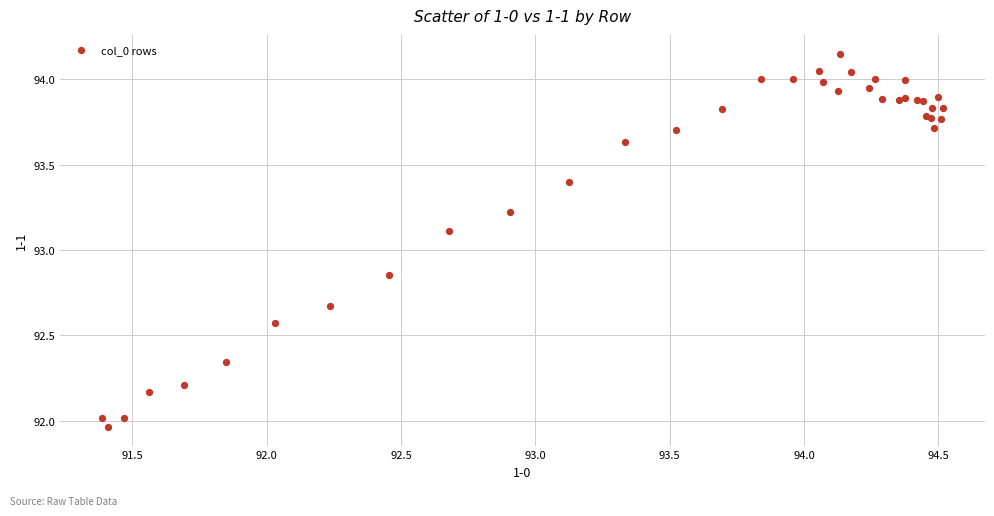

What Y value in the scatter plot is closest to 93?

93.1